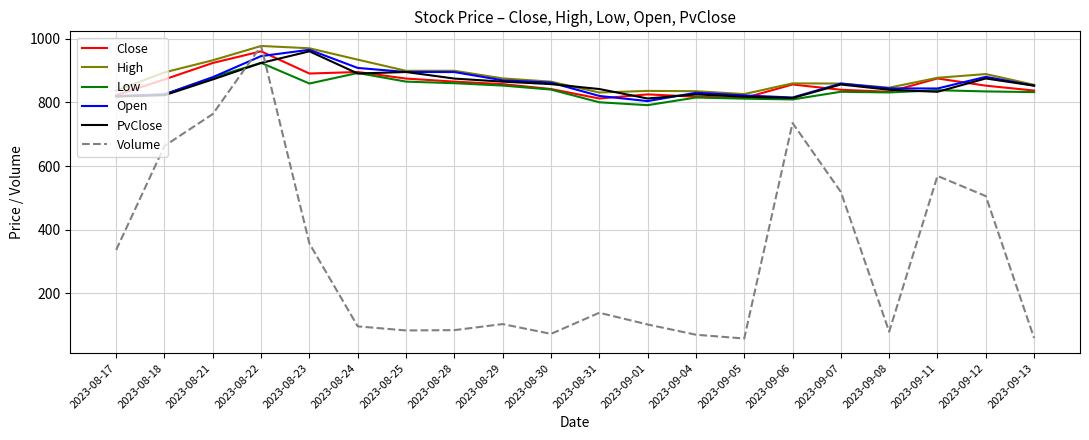

The value of Low at 2023-09-07 is 421.9. True or false?

False